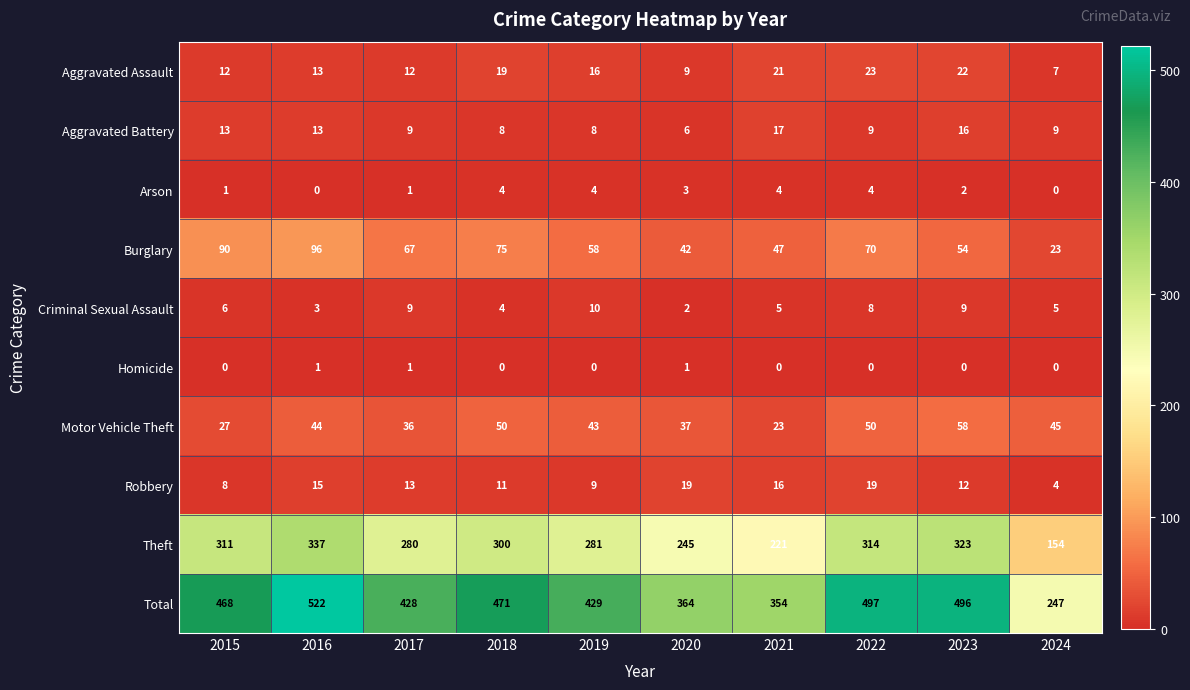

What is the sum of all Robbery values?

126